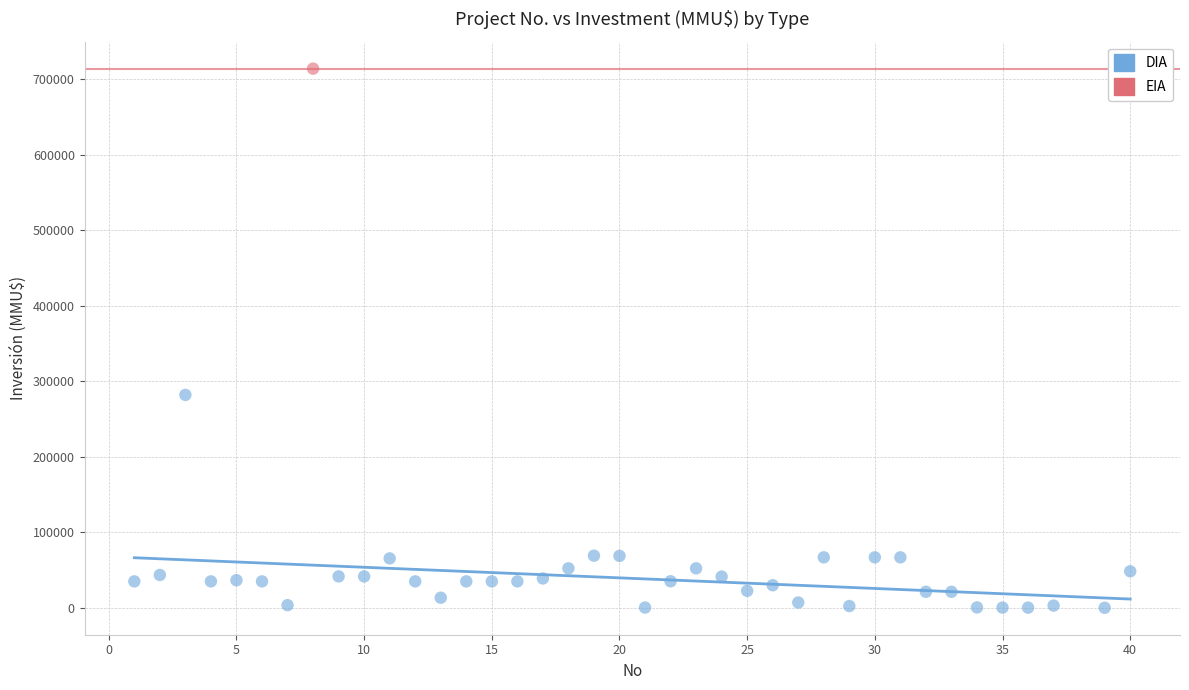

What are all the series names shown in the legend?

DIA, EIA